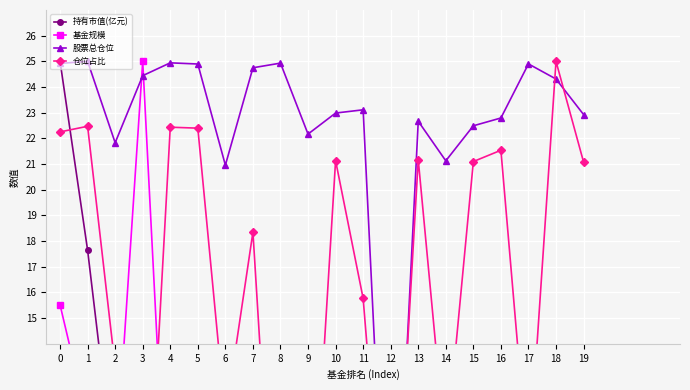

Between which two adjacent categories do 持有市值(亿元) and 基金规模 first intersect?

1 and 2